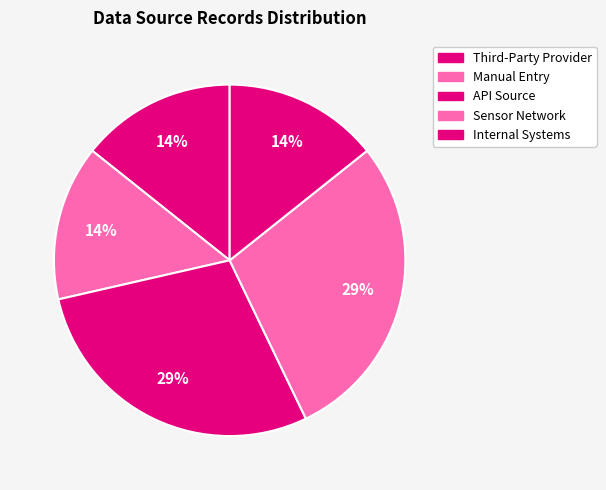

How many slices are in this pie chart?

5